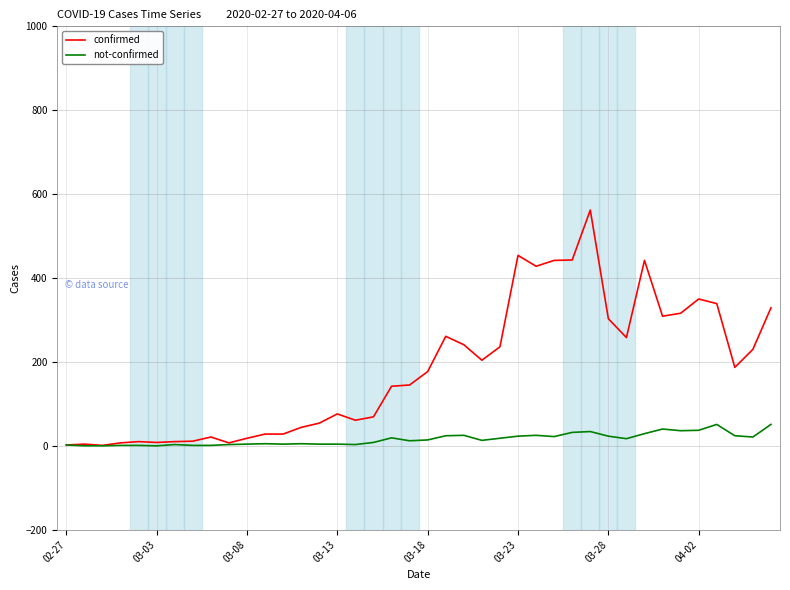

Which series has the largest range (max minus min)?

confirmed